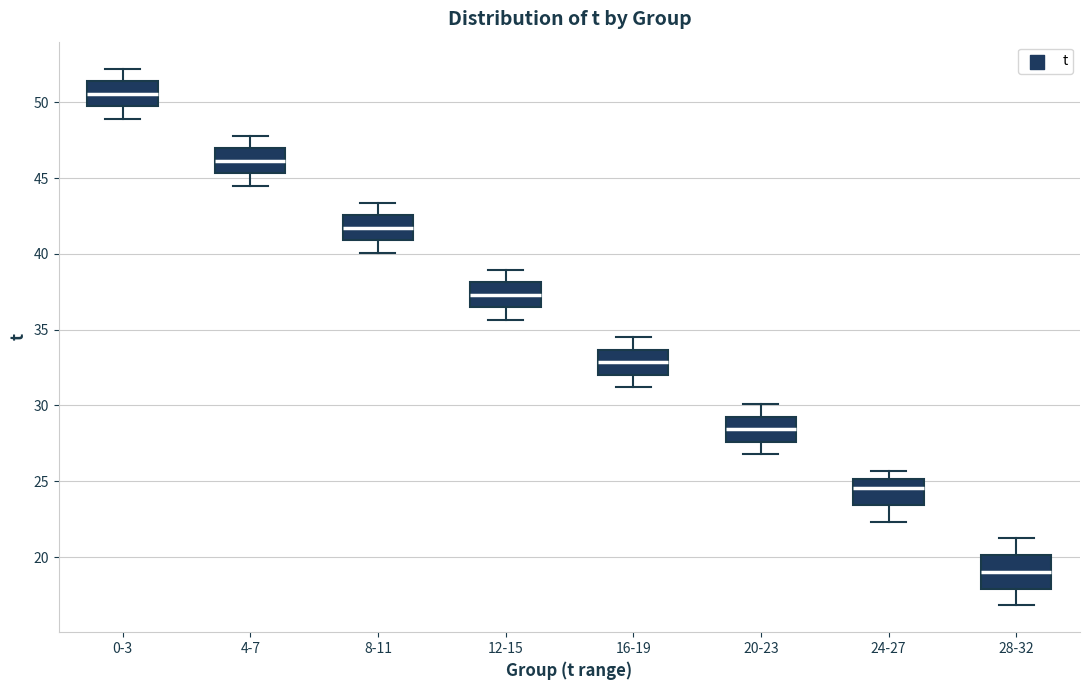

Which box has the lowest median line?

28-32